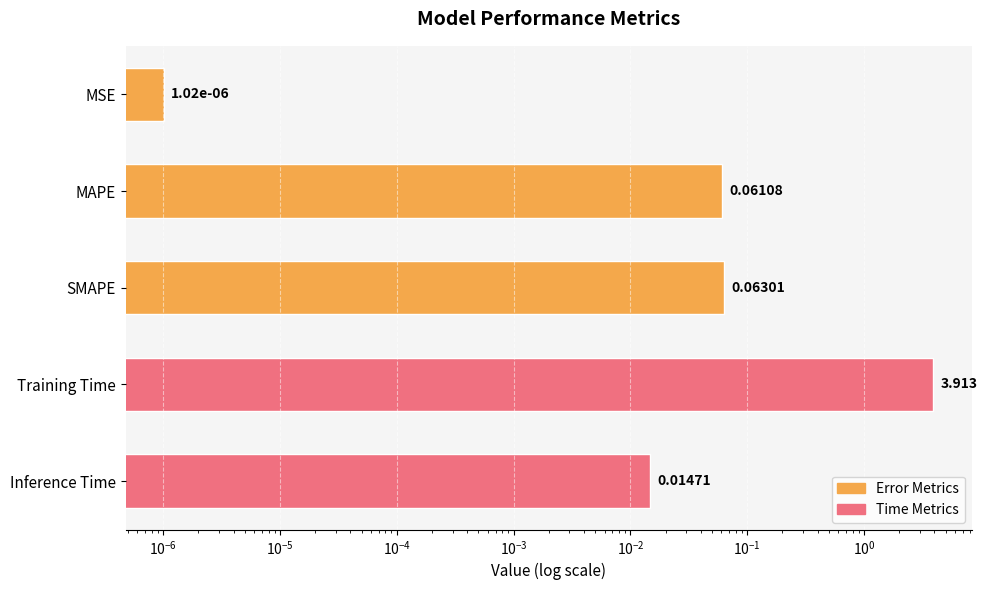

Which has a higher value, MAPE or MSE?

MAPE